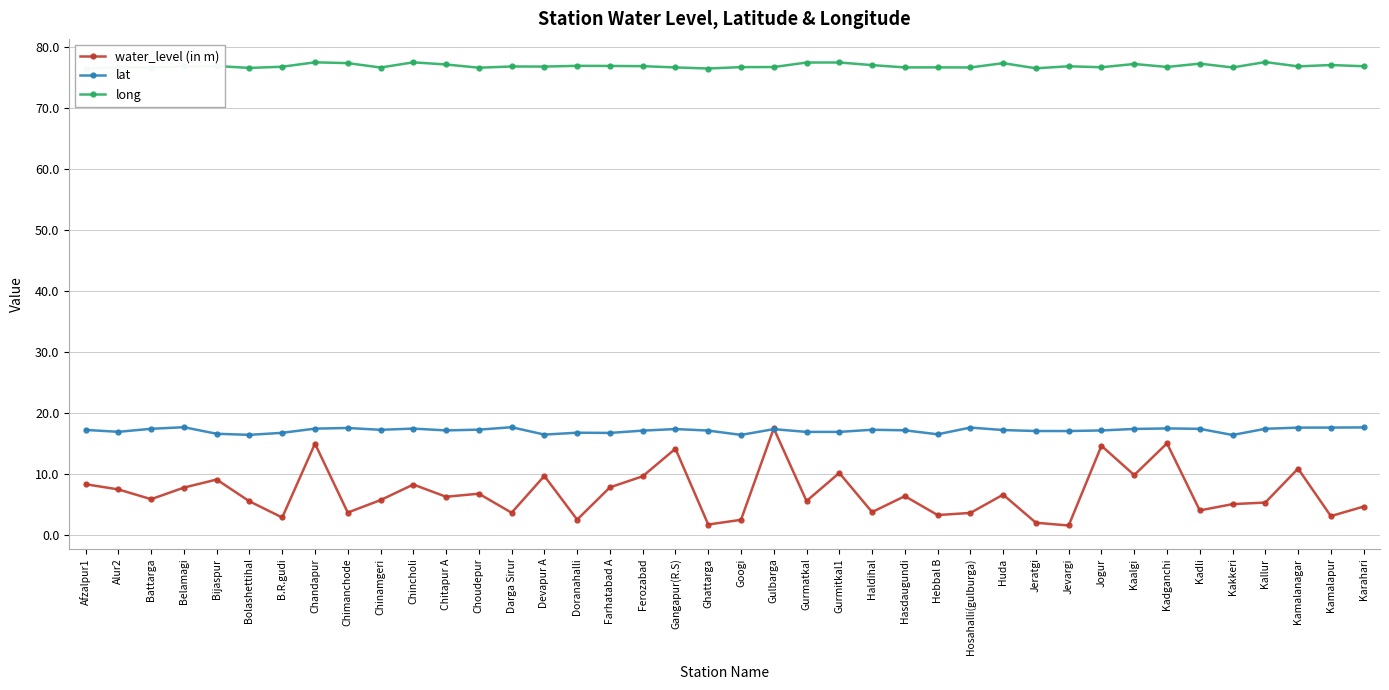

Reading left to right, what are all the values shown in this chart?

water_level (in m): Afzalpur1=8.3	Alur2=7.5	Battarga=5.8	Belamagi=7.8	Bijaspur=9.1	Bolashettihal=5.5	B.R.gudi=2.9	Chandapur=14.9	Chimanchode=3.7	Chinamgeri=5.7	Chincholi=8.2	Chitapur A=6.2	Choudepur=6.8	Darga Sirur=3.6	Devapur A=9.7	Doranahalli=2.5	Farhatabad A=7.8	Ferozabad=9.6	Gangapur(R.S)=14.1	Ghattarga=1.7	Googi=2.5	Gulbarga=17.4	Gurmatkal=5.5	Gurmitkal1=10.2	Haldihal=3.7	Hasdaugundi=6.3	Hebbal B=3.2	Hosahalli(gulburga)=3.6	Huda=6.6	Jeratgi=2.0	Jevargi=1.5	Jogur=14.6	Kaalgi=9.8	Kadganchi=15.0	Kadli=4.0	Kakkeri=5.0	Kallur=5.3	Kamalanagar=10.9	Kamalapur=3.1	Karahari=4.6
lat: Afzalpur1=17.2	Alur2=16.9	Battarga=17.4	Belamagi=17.6	Bijaspur=16.6	Bolashettihal=16.4	B.R.gudi=16.7	Chandapur=17.4	Chimanchode=17.5	Chinamgeri=17.2	Chincholi=17.4	Chitapur A=17.1	Choudepur=17.2	Darga Sirur=17.6	Devapur A=16.4	Doranahalli=16.7	Farhatabad A=16.7	Ferozabad=17.1	Gangapur(R.S)=17.3	Ghattarga=17.1	Googi=16.4	Gulbarga=17.3	Gurmatkal=16.9	Gurmitkal1=16.9	Haldihal=17.2	Hasdaugundi=17.1	Hebbal B=16.5	Hosahalli(gulburga)=17.6	Huda=17.2	Jeratgi=17.0	Jevargi=17.0	Jogur=17.1	Kaalgi=17.4	Kadganchi=17.4	Kadli=17.4	Kakkeri=16.4	Kallur=17.4	Kamalanagar=17.6	Kamalapur=17.6	Karahari=17.6
long: Afzalpur1=76.4	Alur2=76.6	Battarga=76.6	Belamagi=76.7	Bijaspur=76.8	Bolashettihal=76.5	B.R.gudi=76.7	Chandapur=77.4	Chimanchode=77.3	Chinamgeri=76.6	Chincholi=77.4	Chitapur A=77.1	Choudepur=76.5	Darga Sirur=76.7	Devapur A=76.7	Doranahalli=76.8	Farhatabad A=76.8	Ferozabad=76.8	Gangapur(R.S)=76.6	Ghattarga=76.4	Googi=76.6	Gulbarga=76.7	Gurmatkal=77.4	Gurmitkal1=77.4	Haldihal=77.0	Hasdaugundi=76.6	Hebbal B=76.6	Hosahalli(gulburga)=76.6	Huda=77.3	Jeratgi=76.5	Jevargi=76.8	Jogur=76.6	Kaalgi=77.2	Kadganchi=76.7	Kadli=77.2	Kakkeri=76.6	Kallur=77.5	Kamalanagar=76.8	Kamalapur=77.0	Karahari=76.8